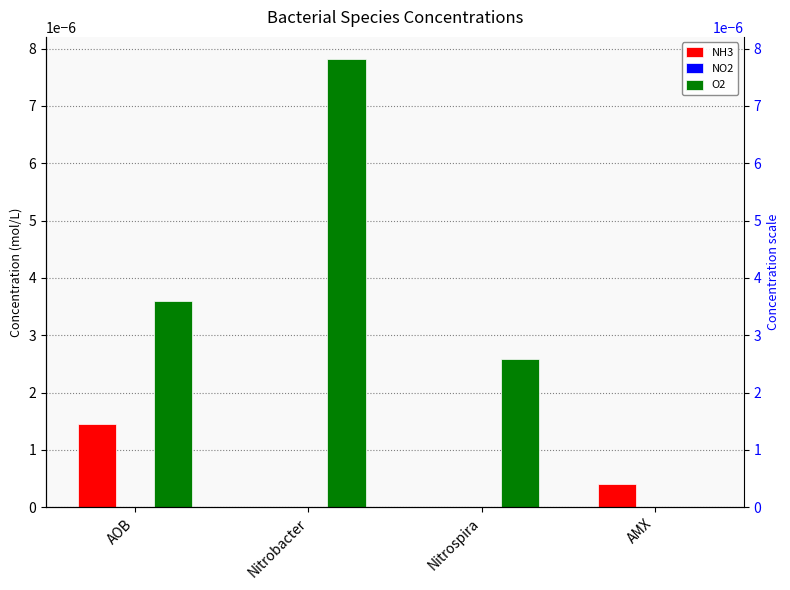

The value of O2 at Nitrobacter is 0.0. True or false?

True